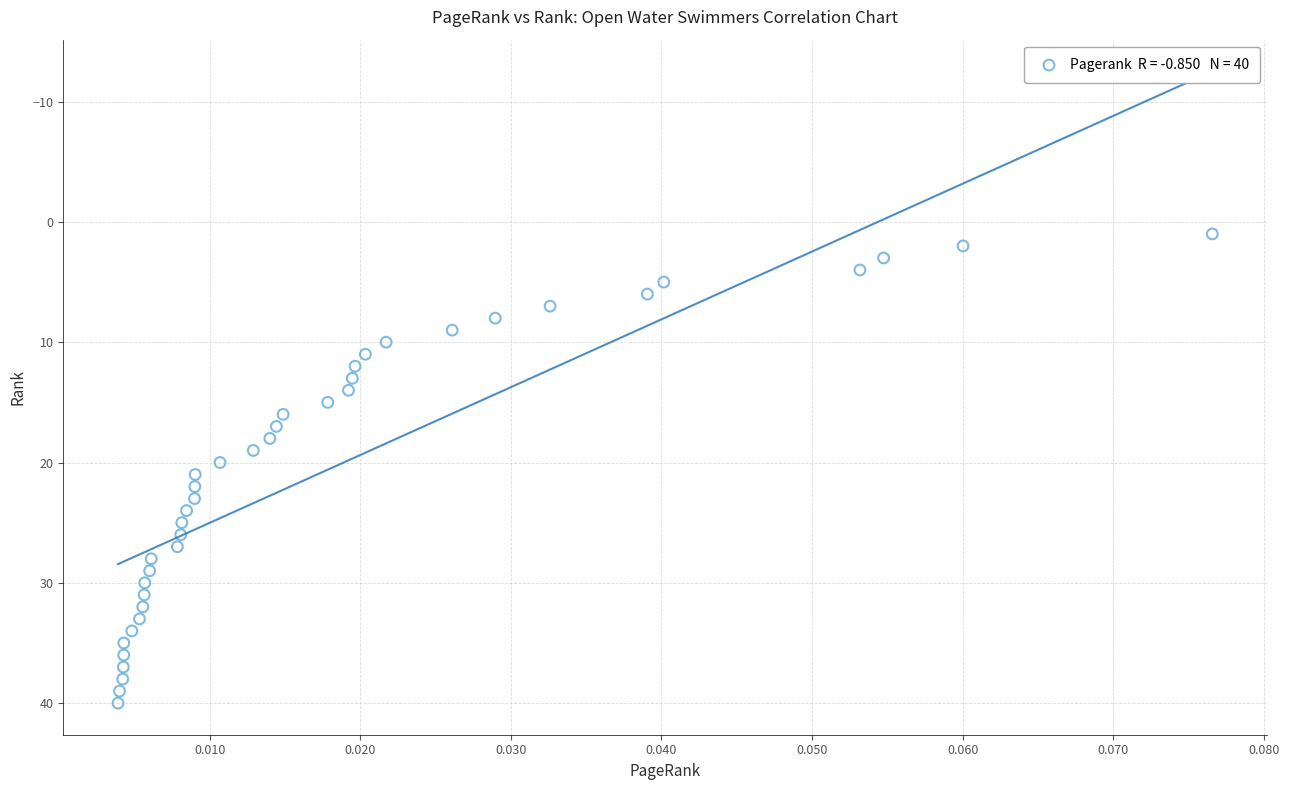

What is the range of Y values (max minus min)?

39